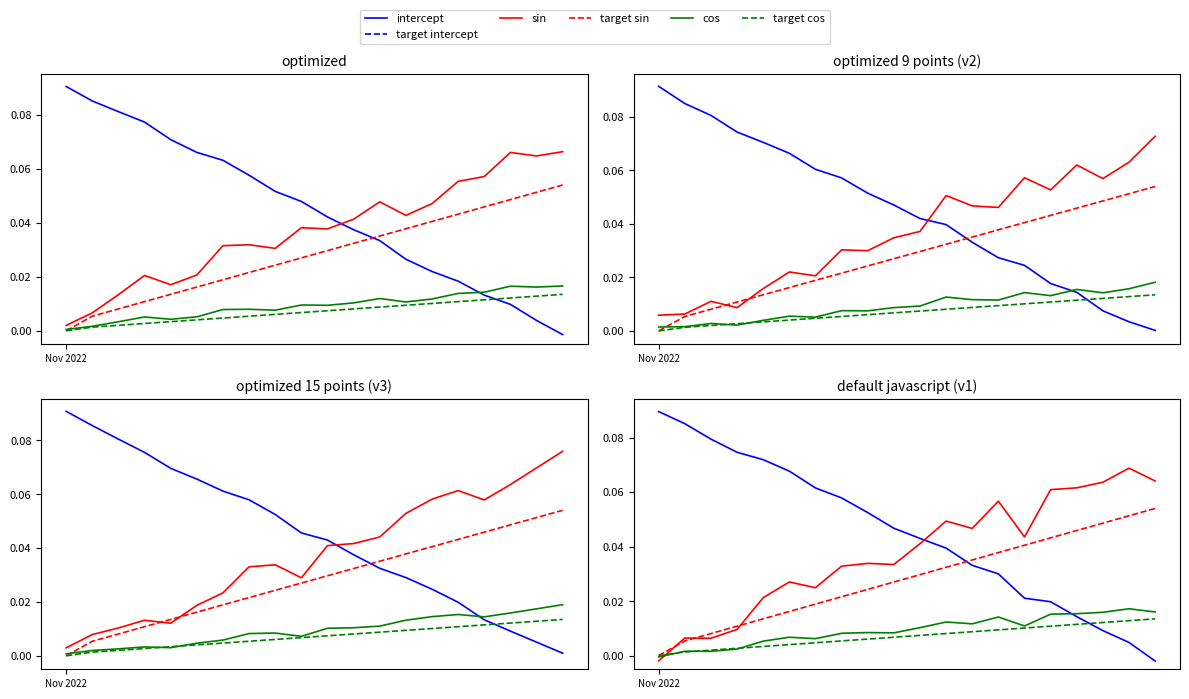

How many lines are shown in the chart?

6